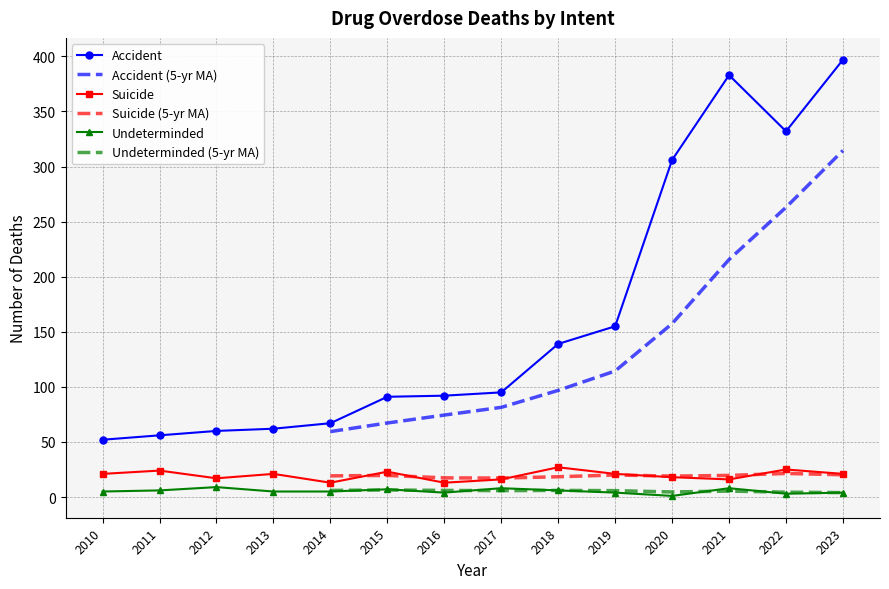

What is the approximate value of Suicide at 2022, to the nearest 10?

20